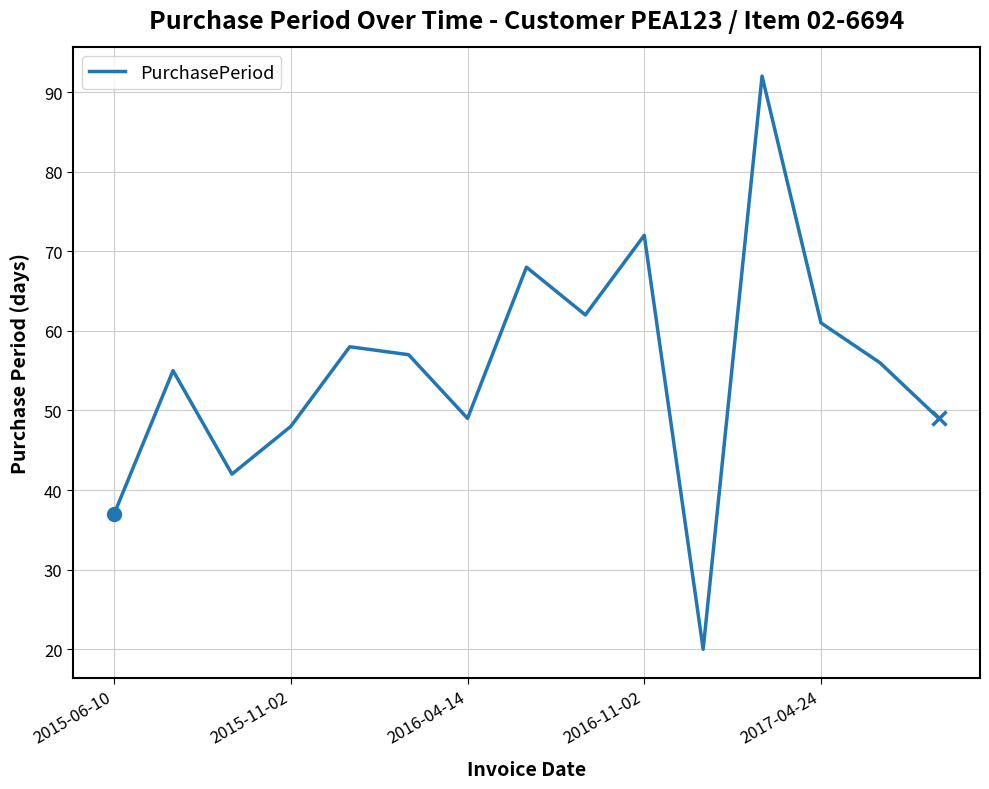

What is the minimum value shown in the chart?

20